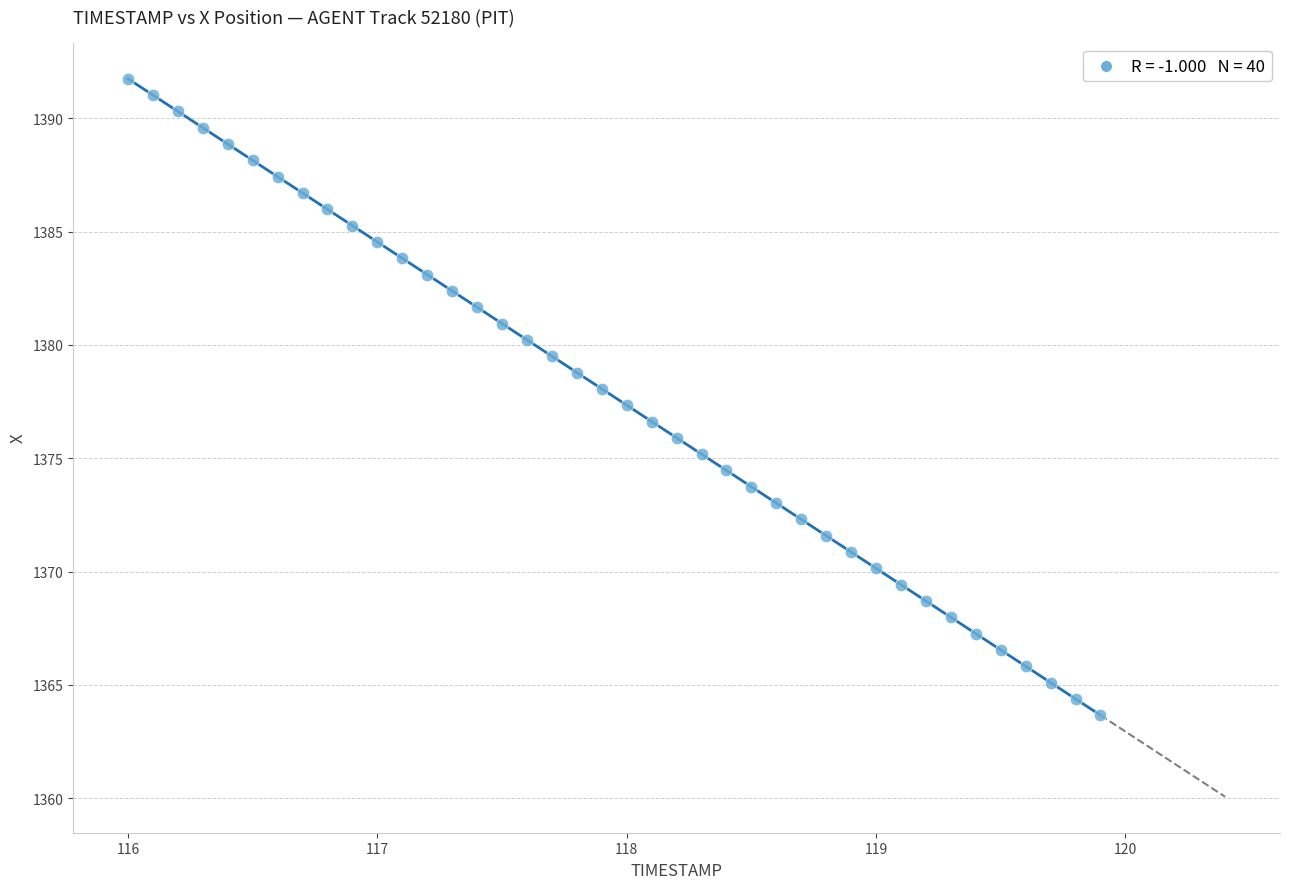

What is the range of Y values (max minus min)?

28.1